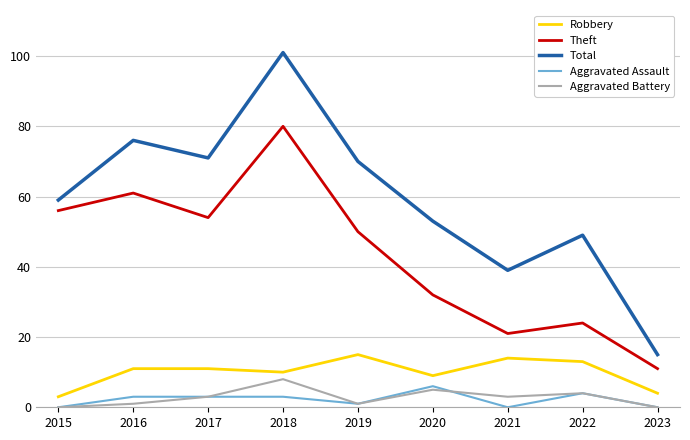

Is the value of Aggravated Assault at 2023 greater than the value of Aggravated Battery at 2017?

No